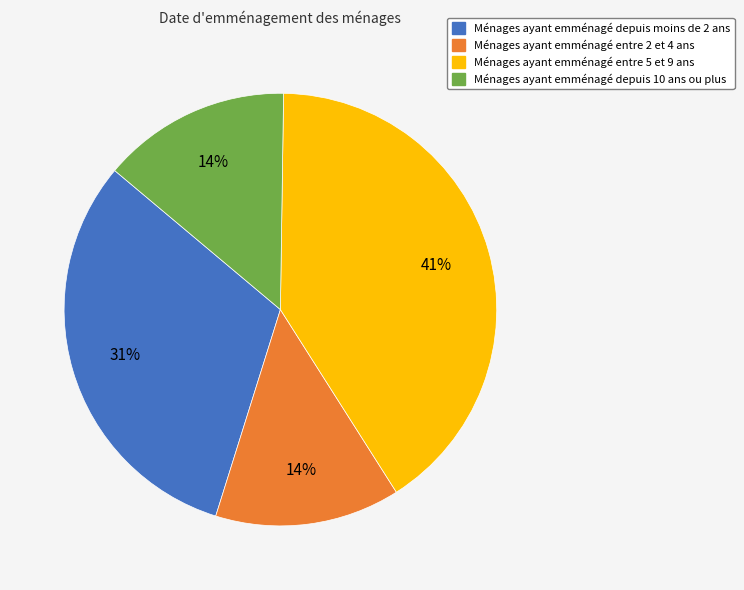

The Ménages ayant emménagé depuis moins de 2 ans slice represents 46% of the pie. True or false?

False